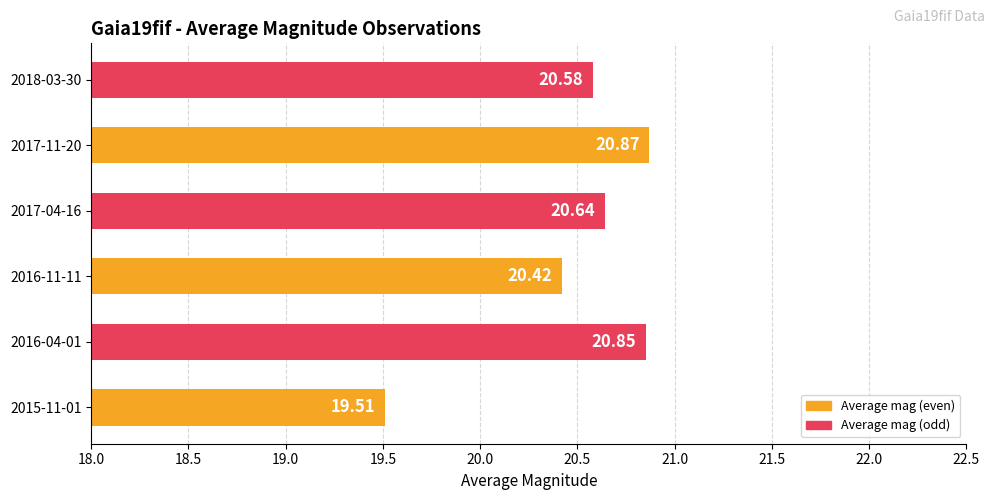

Where is the data nearest to the value 20?

2016-11-11